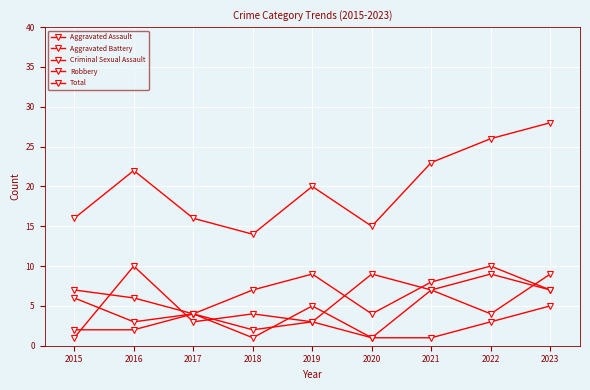

In Total, how many points are higher than both neighbors (excluding endpoints)?

2